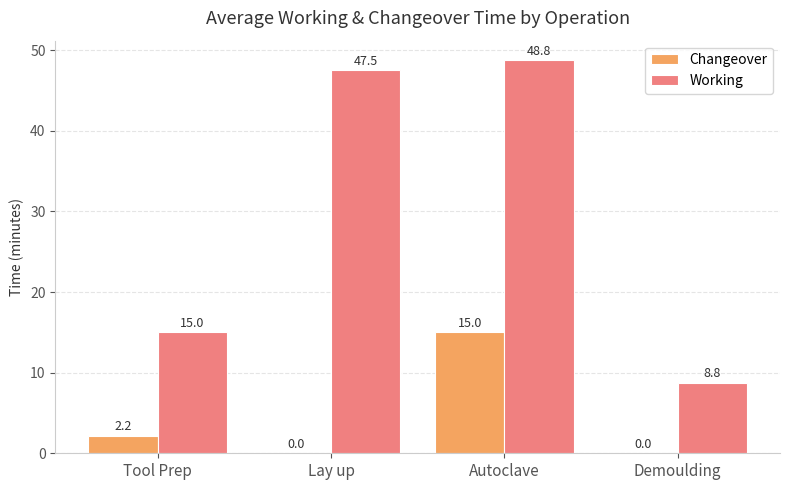

Count the number of data series in this chart.

2